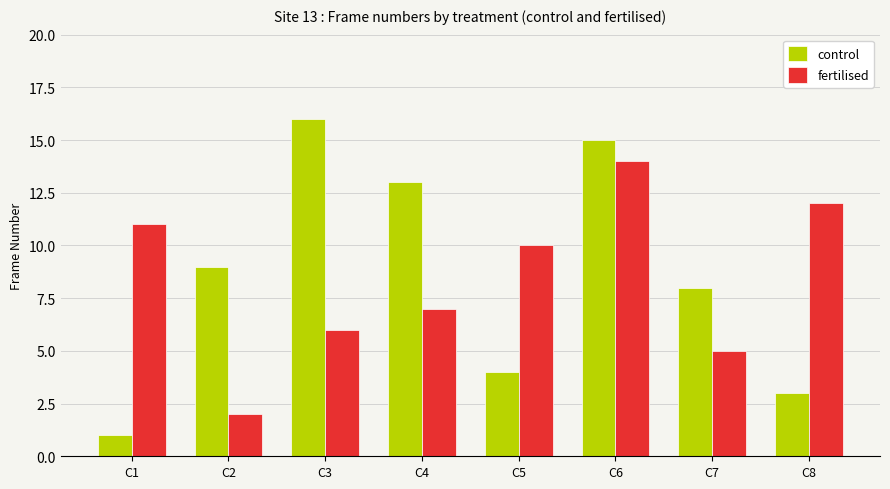

Which series changed the most between C6 and C7?

fertilised